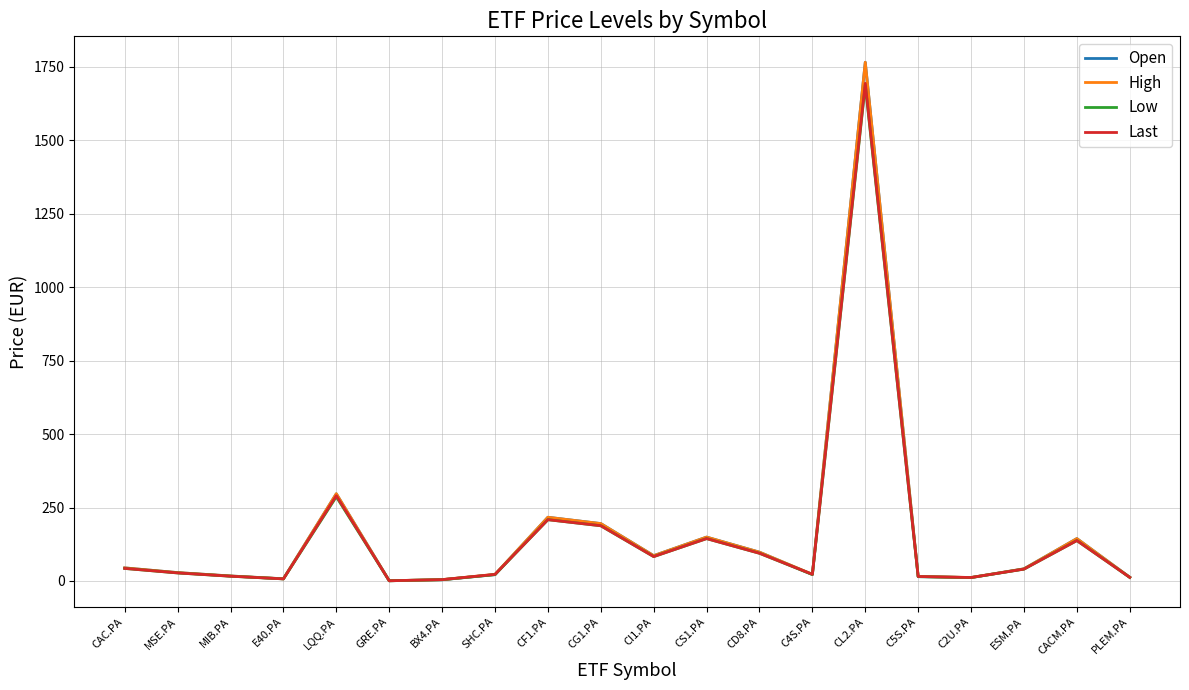

At which label does High reach its peak?

CL2.PA